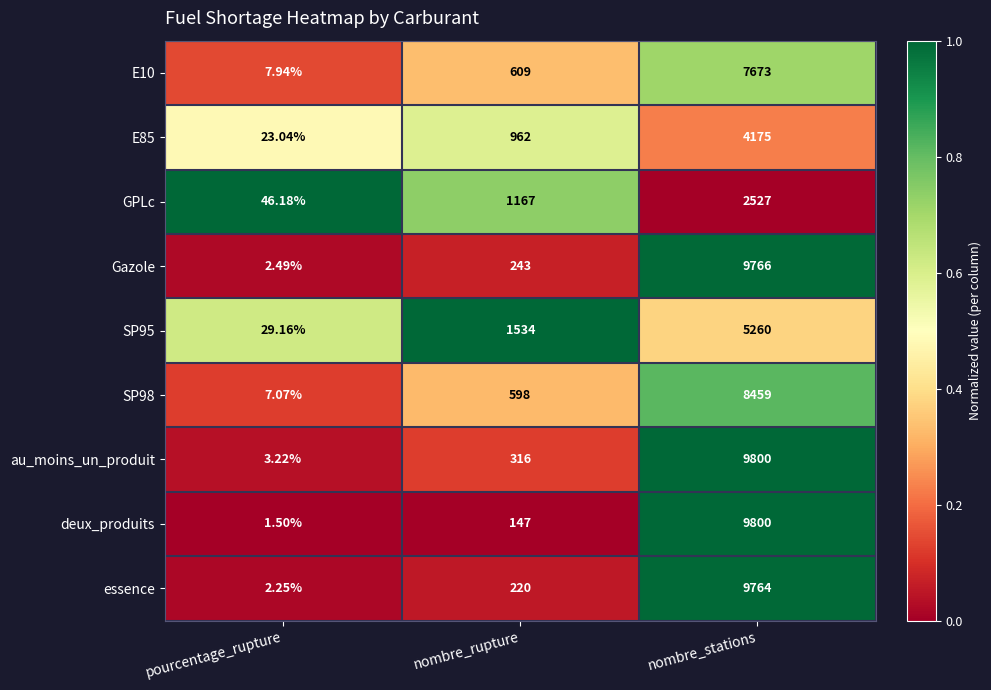

List the labels in order of au_moins_un_produit value, smallest first.

pourcentage_rupture, nombre_rupture, nombre_stations